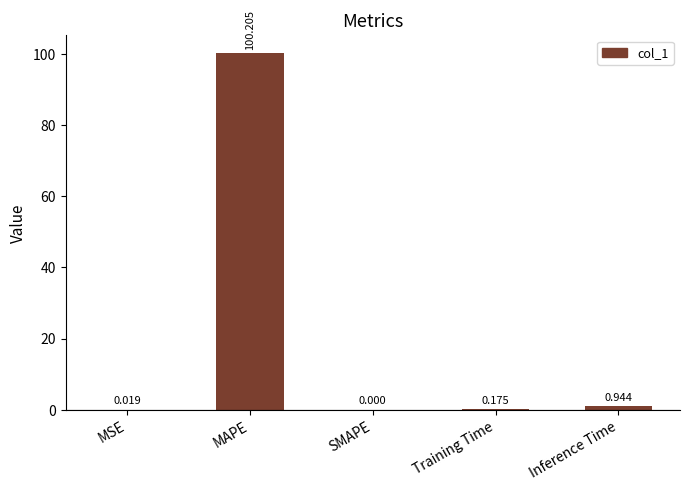

Which label corresponds to the largest value in the chart?

MAPE